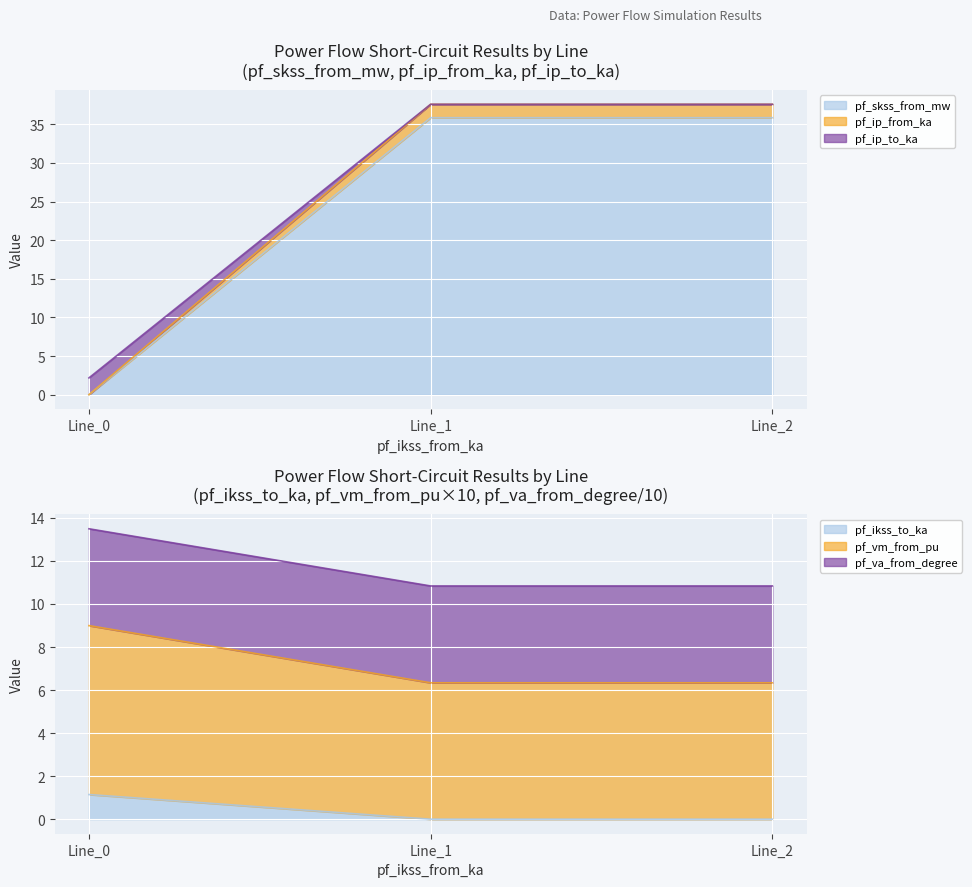

Does the chart display data point markers on the line(s)?

No